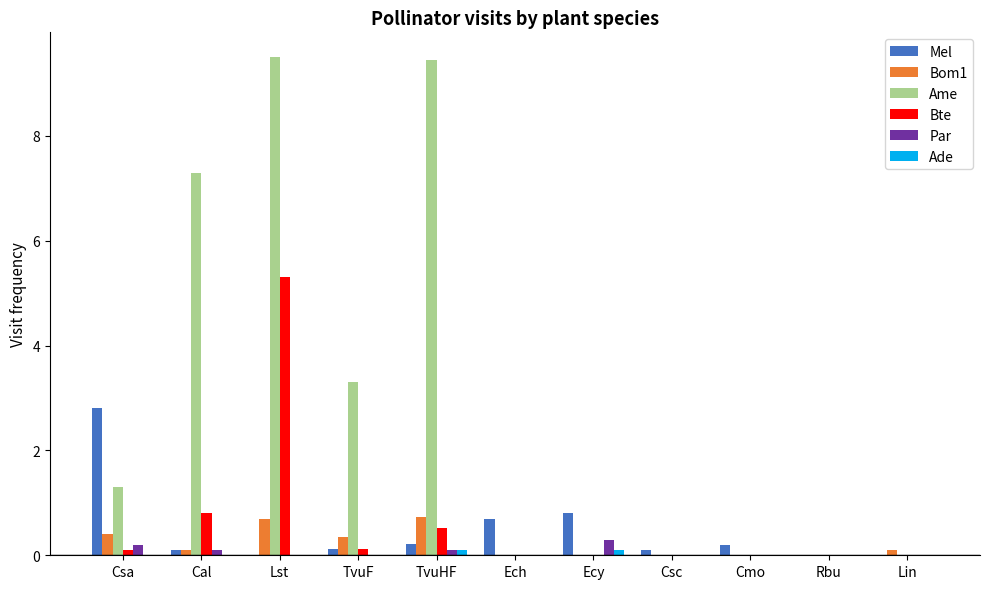

The Ame series shows 9.5 at Lst. True or false?

True